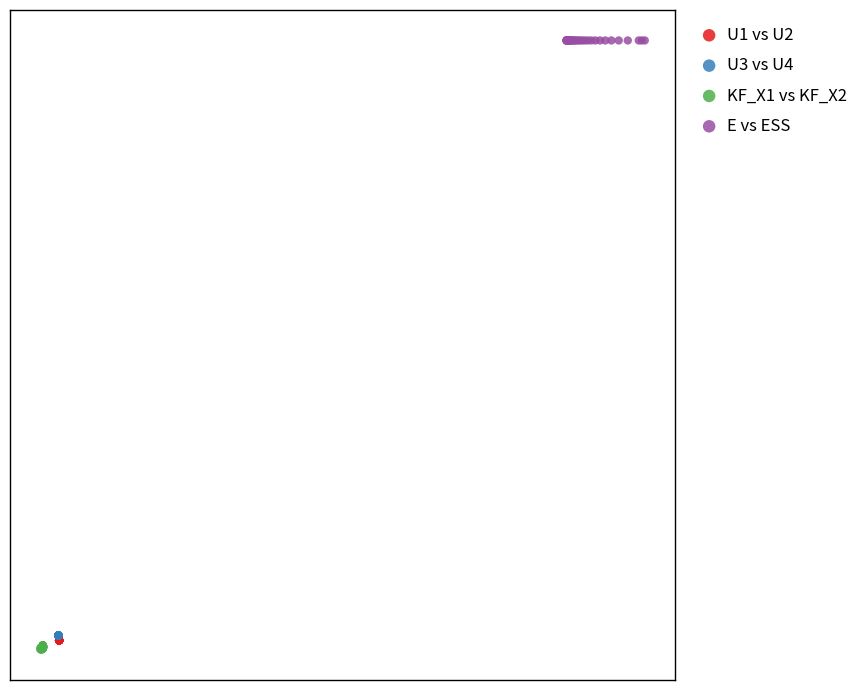

Which series contains the highest Y value?

E vs ESS